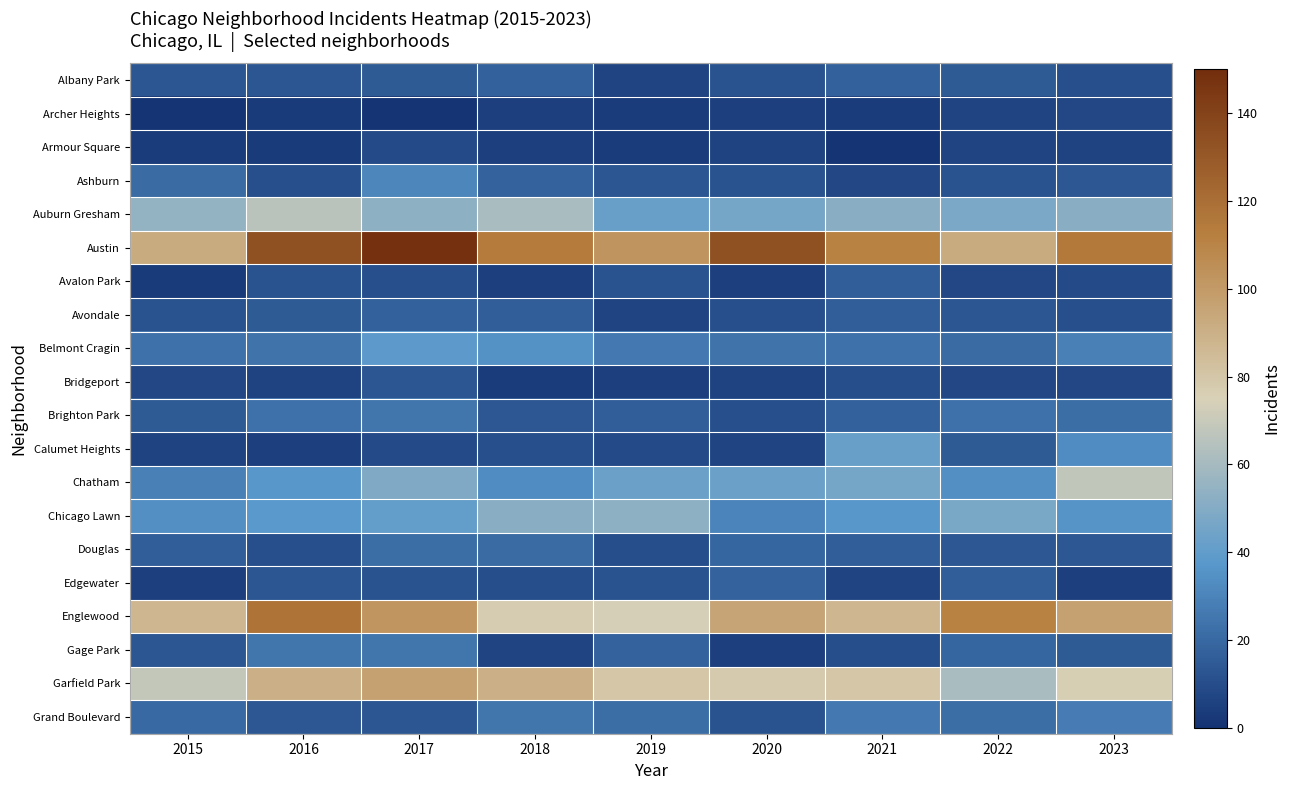

At 2020, list the series in order from largest to smallest.

Austin, Englewood, Garfield Park, Auburn Gresham, Chatham, Chicago Lawn, Belmont Cragin, Douglas, Edgewater, Albany Park, Ashburn, Grand Boulevard, Avondale, Brighton Park, Calumet Heights, Armour Square, Bridgeport, Archer Heights, Avalon Park, Gage Park